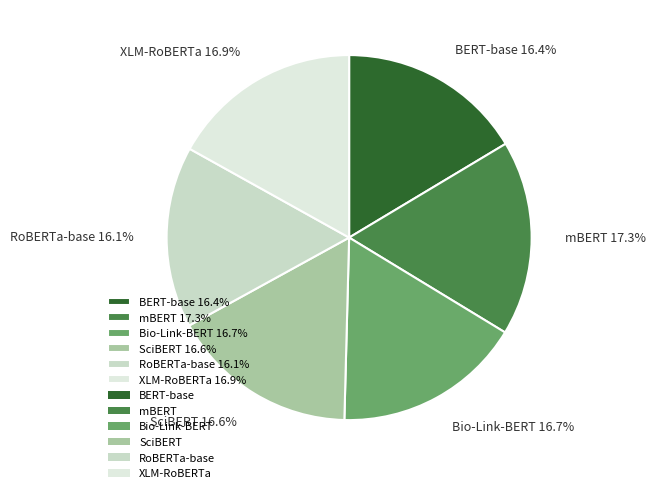

Does RoBERTa-base 16.1% account for over 50% of the chart?

No